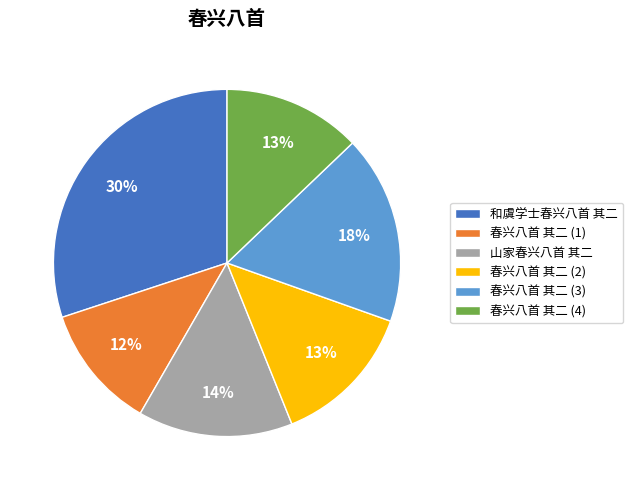

Which slice is the largest?

和虞学士春兴八首 其二